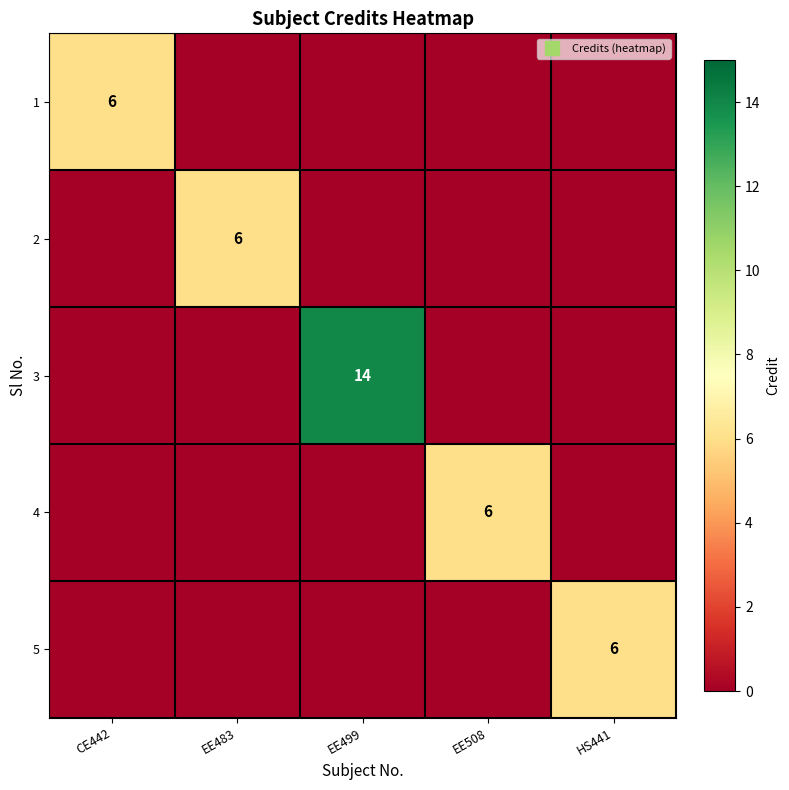

What is the sum of all 5 values?

6